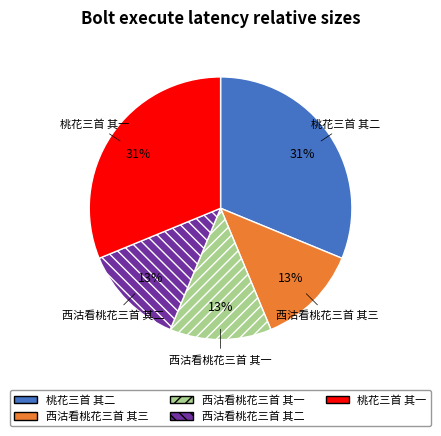

Combined, do 西沽看桃花三首 其一 and 桃花三首 其一 account for over 50%?

No